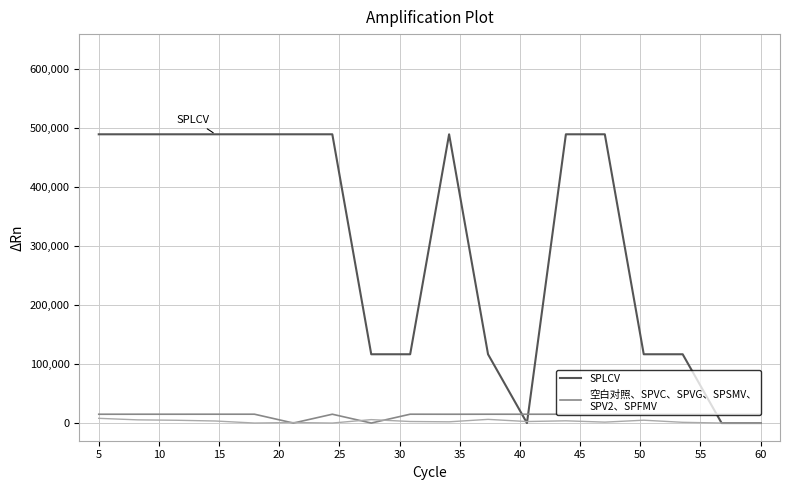

Reading left to right, extract all data points from this chart.

SPLCV: 489999.8	489999.8	489999.8	489999.8	489999.8	490000.0	489999.8	116714.3	116714.0	489999.8	116714.0	0.0	489999.8	489999.8	116714.0	116714.0	0.0	0.0
空白对照、SPVC、SPVG、SPSMV、
SPV2、SPFMV: 14937.1	14967.0	14970.0	14997.0	14997.0	0.0	14970.0	0.0	14997.0	14937.1	14967.0	14937.1	14967.0	15000.0	14967.0	14997.0	14967.0	14940.0